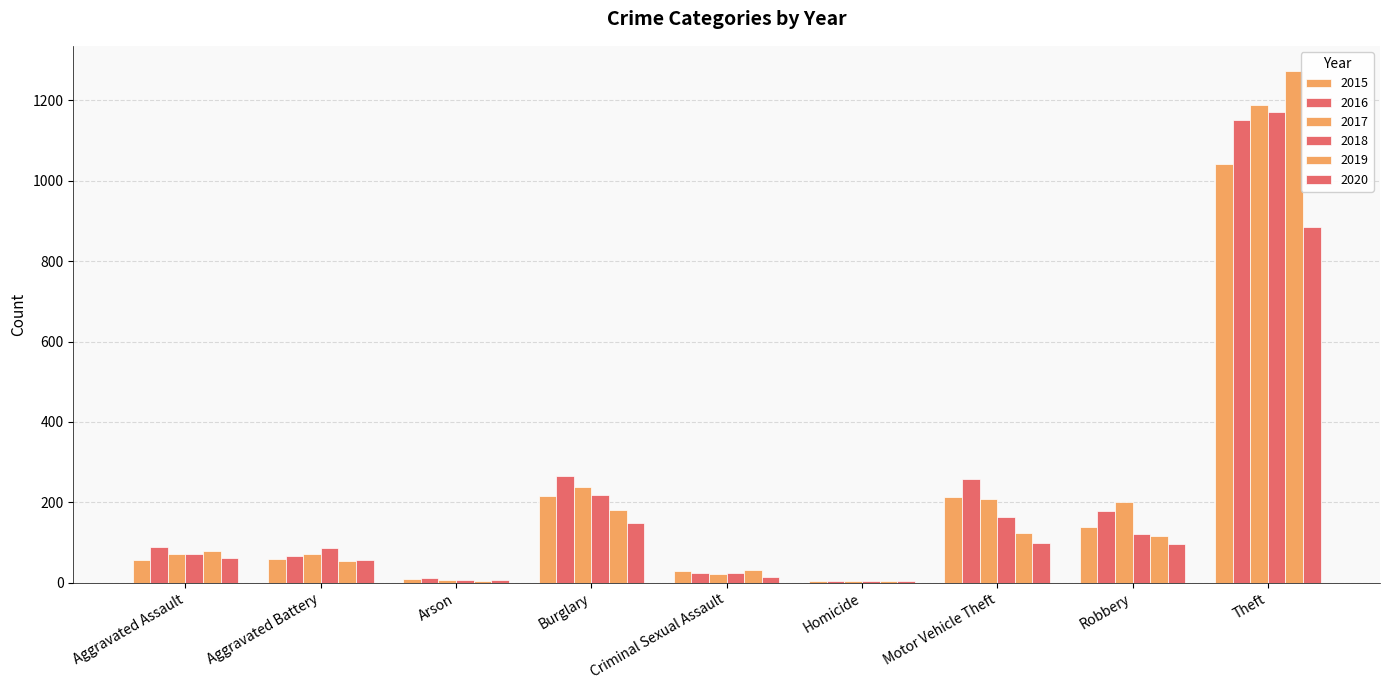

What is the value of the 2020 bar at the 3rd from the left?

7